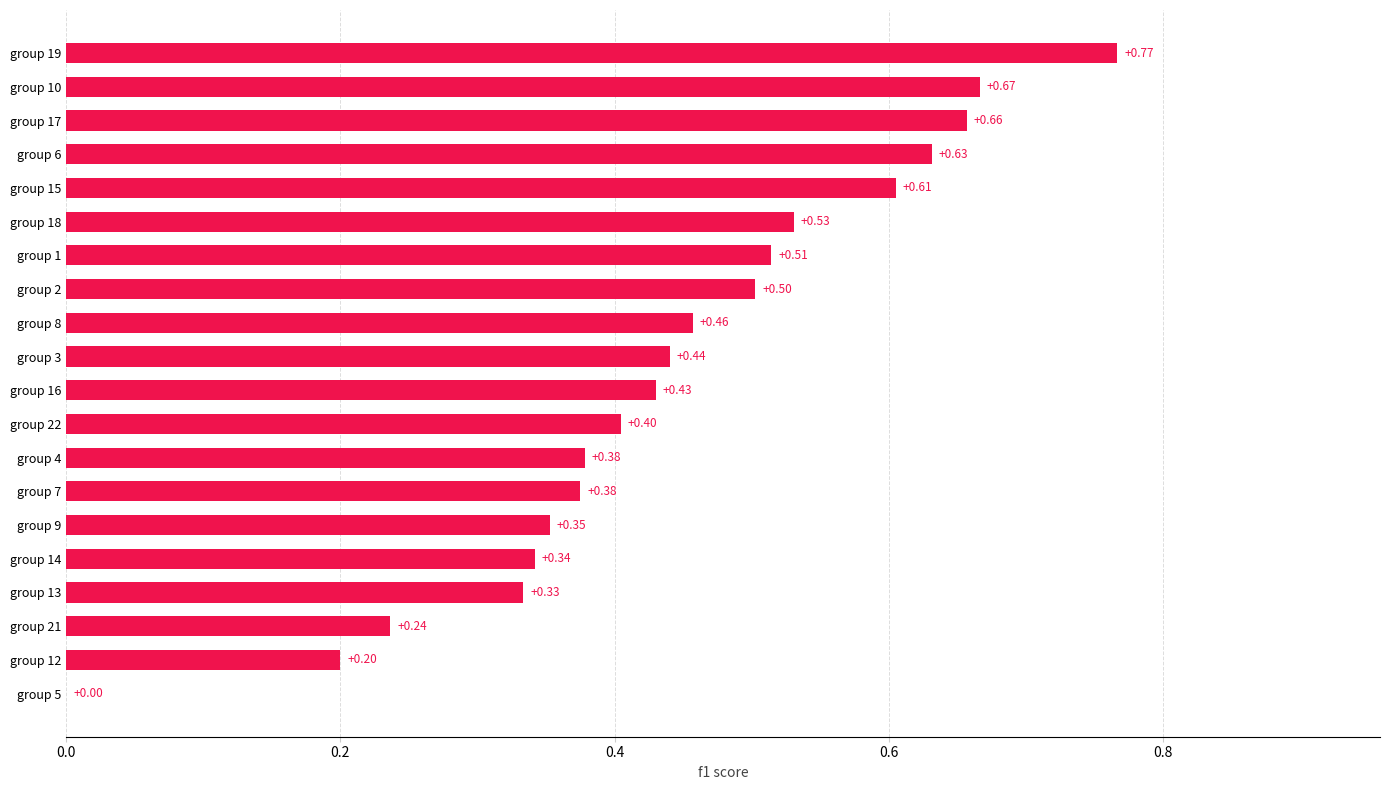

Between group 3 and group 18, which is larger?

group 18